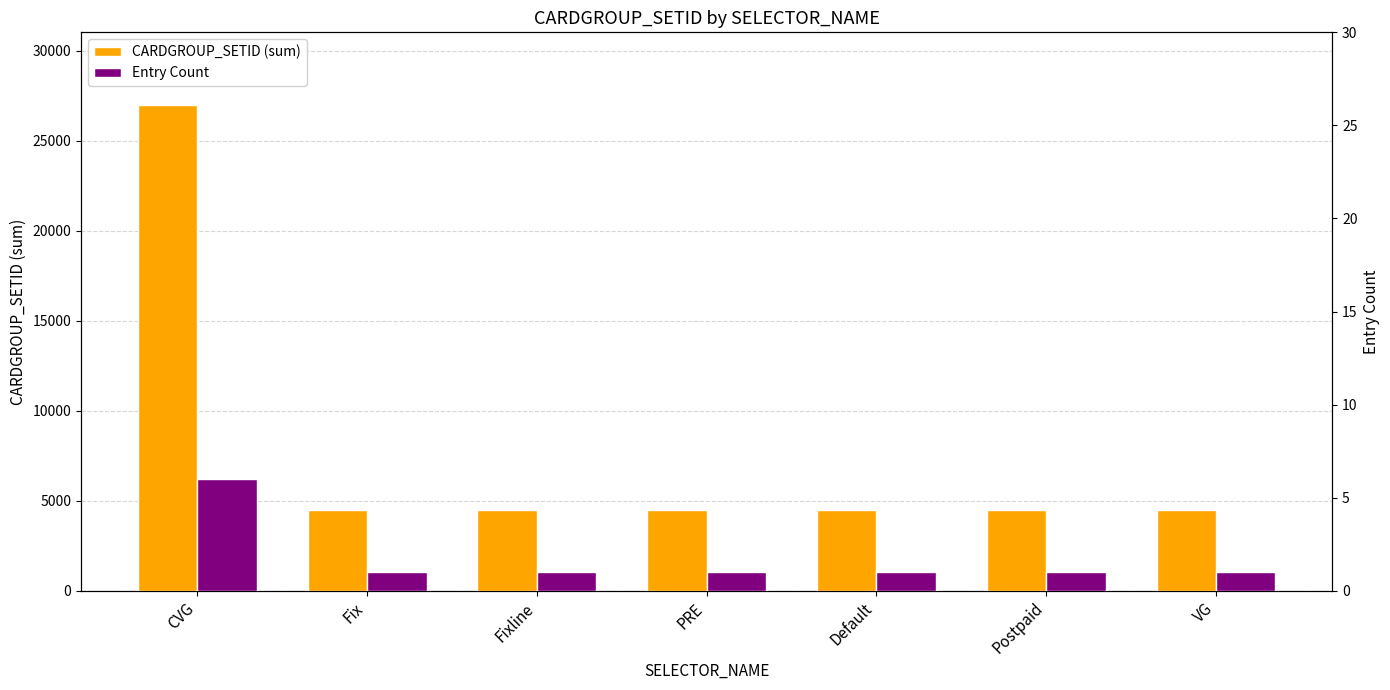

Rank the categories by CARDGROUP_SETID (sum) value from highest to lowest.

CVG, VG, Postpaid, Default, PRE, Fixline, Fix